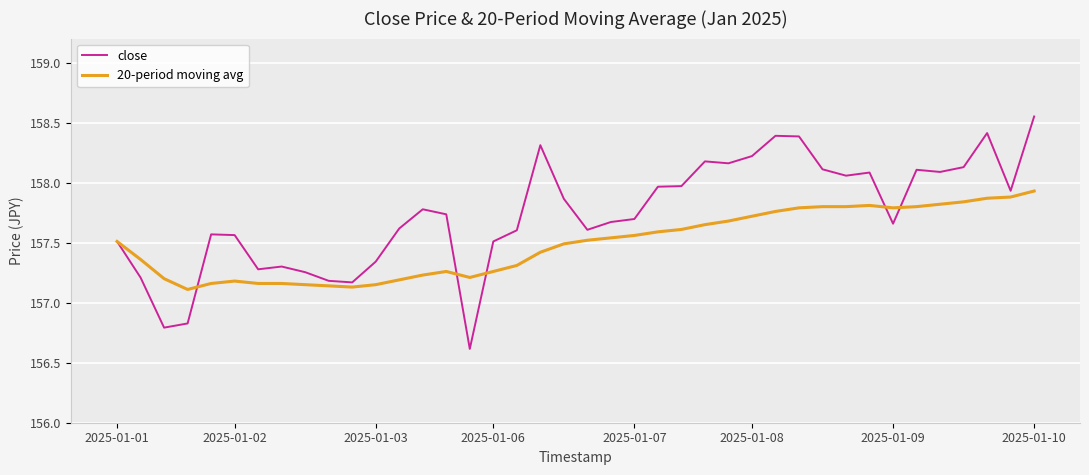

At how many categories does at least one series exceed 158?

14